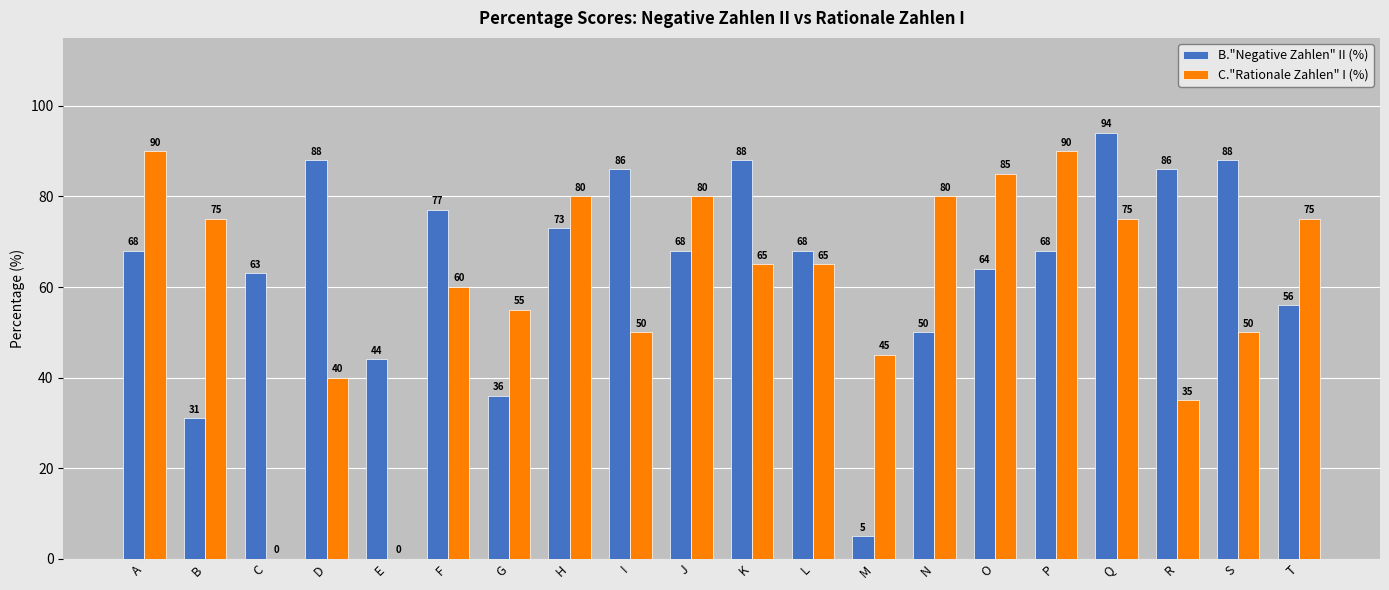

Is it true that C."Rationale Zahlen" I (%) equals 115 at Q?

False